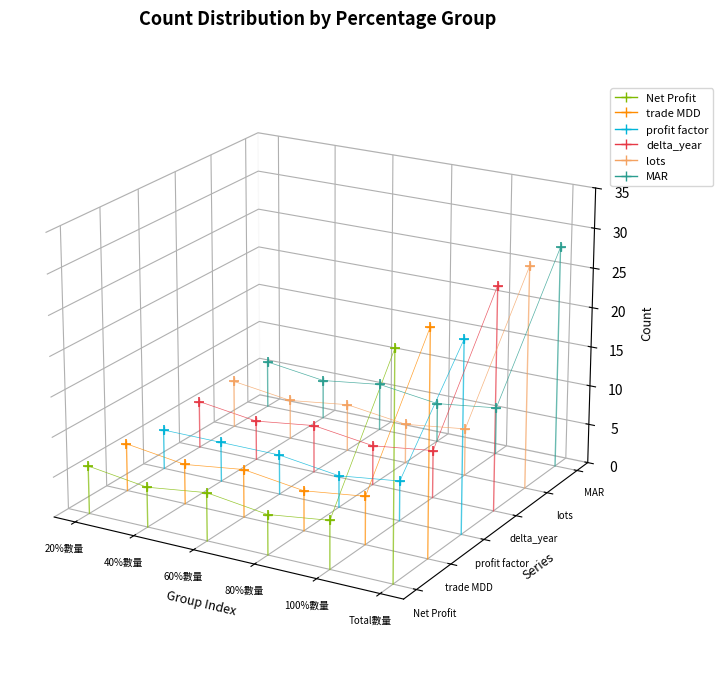

How many lines are shown in the chart?

6